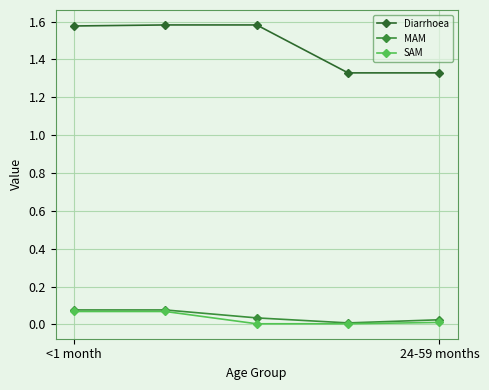

Which series has the largest total across all categories?

Diarrhoea